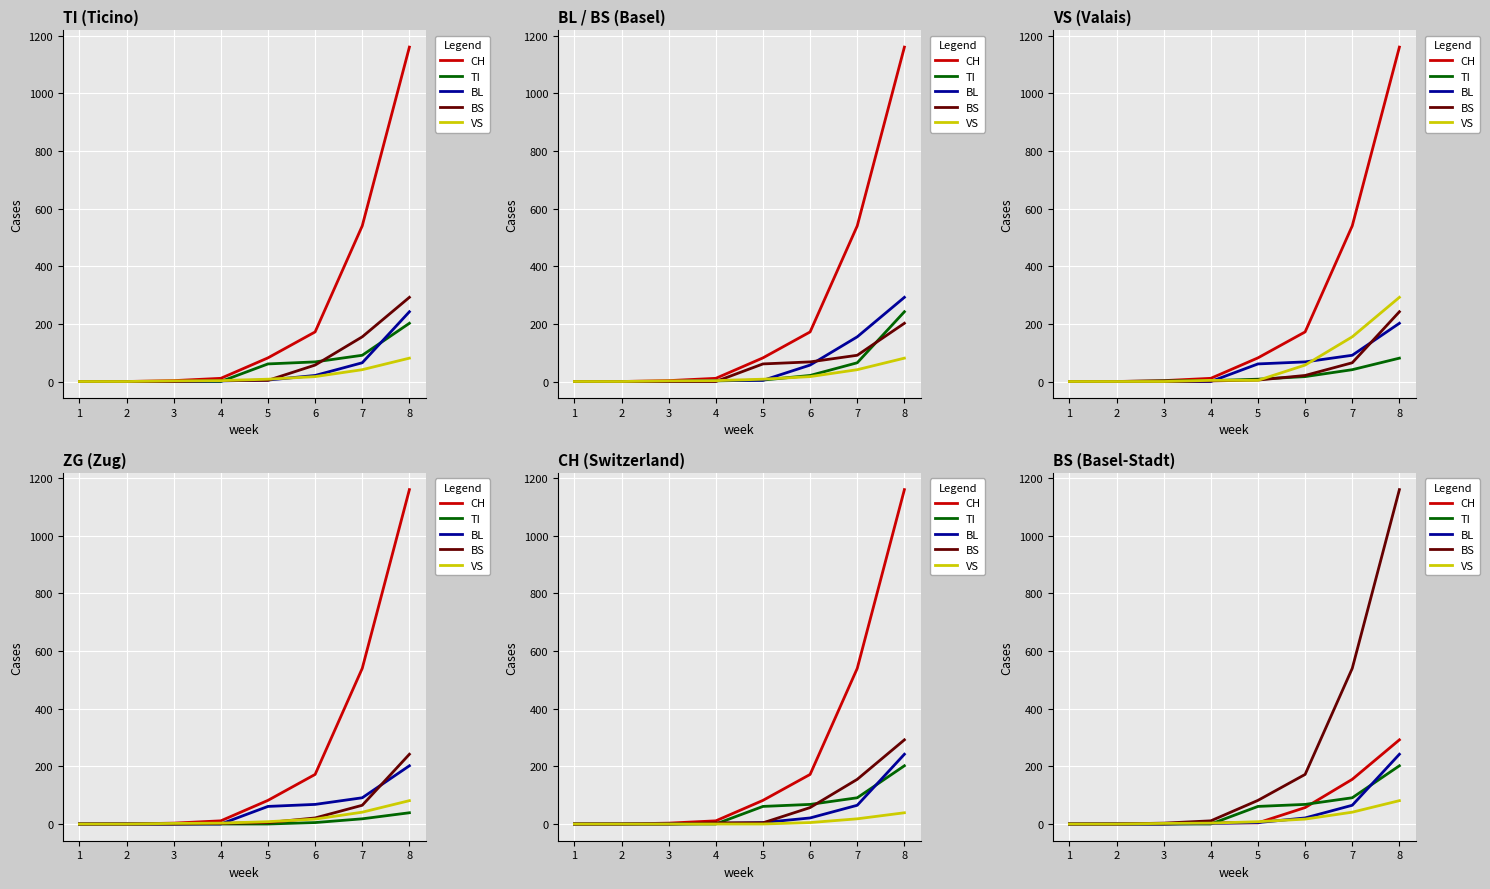

At which category is the sum across all series the highest?

8